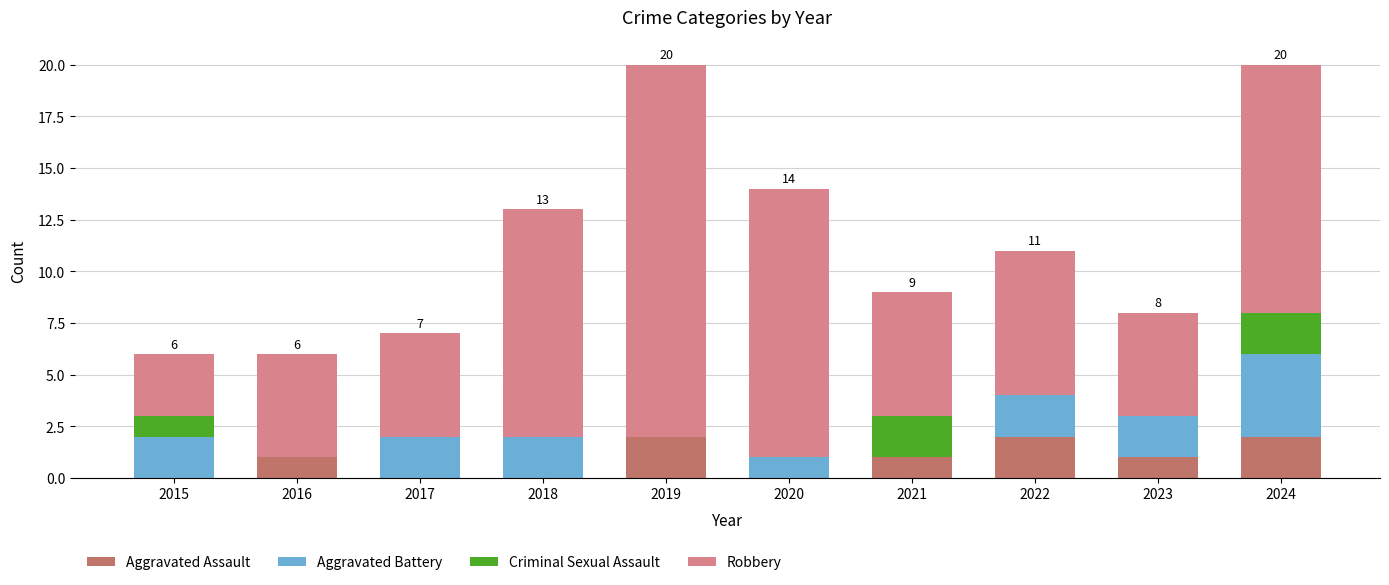

True or false: Aggravated Assault has a value of 0 at 2017.

True